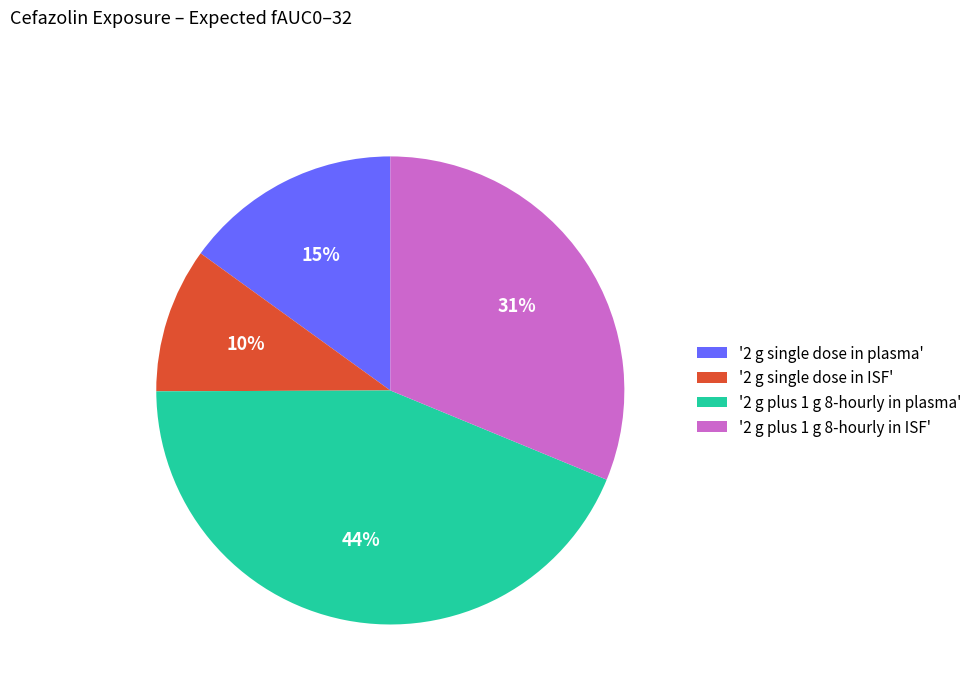

What percentage is the '2 g single dose in ISF' slice, to the nearest percent?

10%